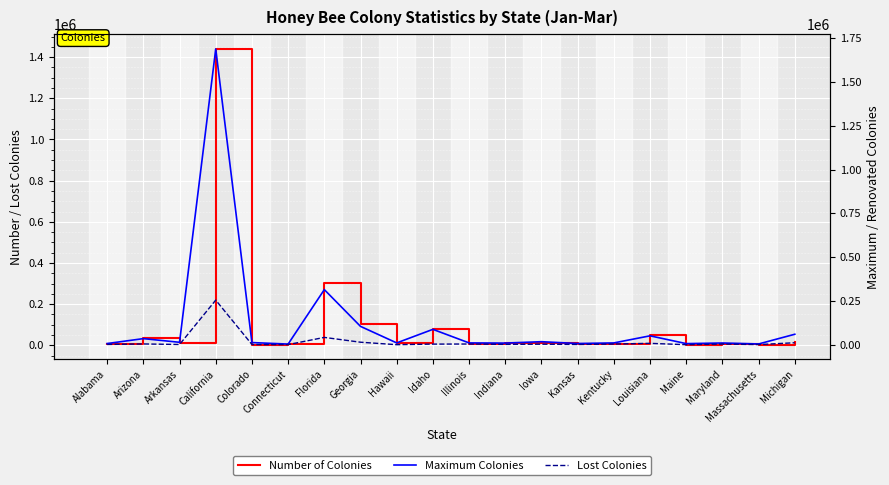

What is the difference between the maximum and minimum values in the Number of Colonies series?

1437100